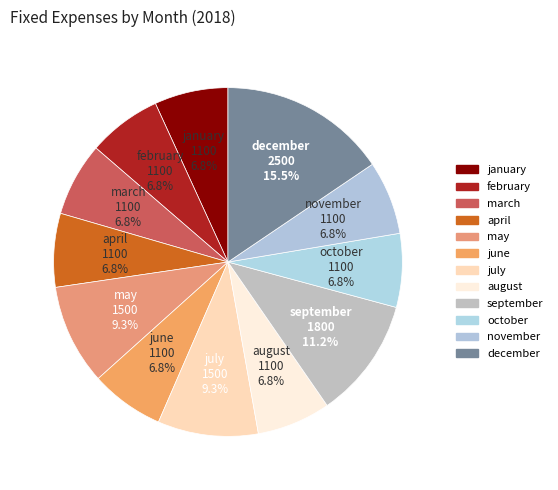

Is march the majority of the pie?

No